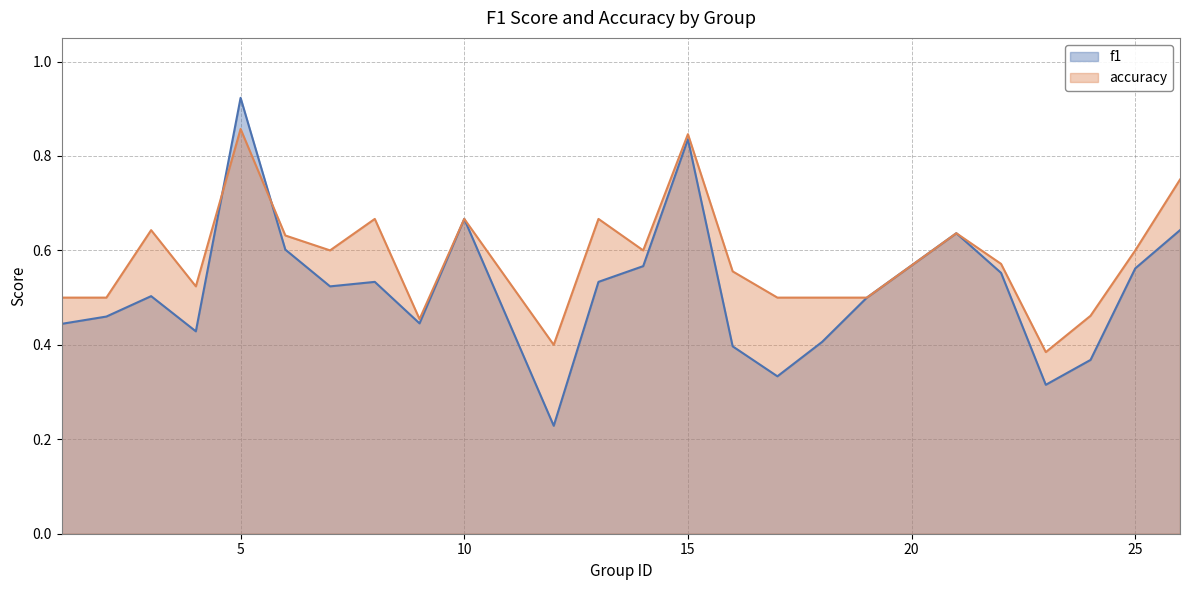

List the series in order of their overall mean, highest first.

accuracy, f1